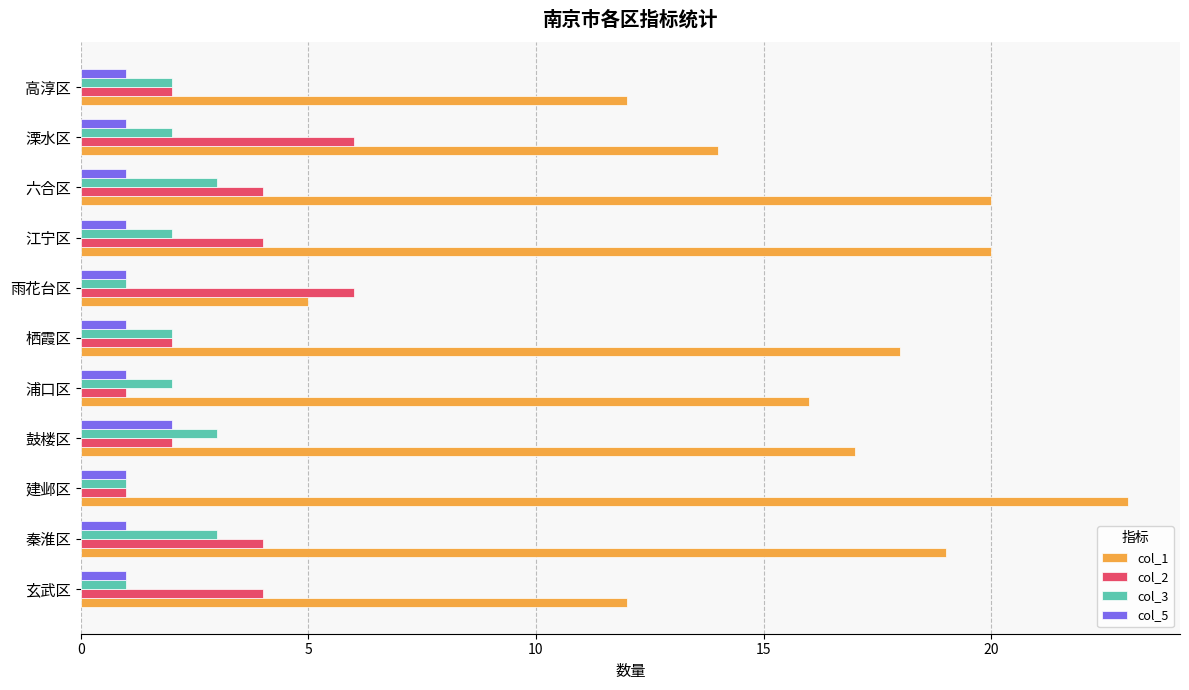

Which category has the highest value in the col_5 series?

鼓楼区